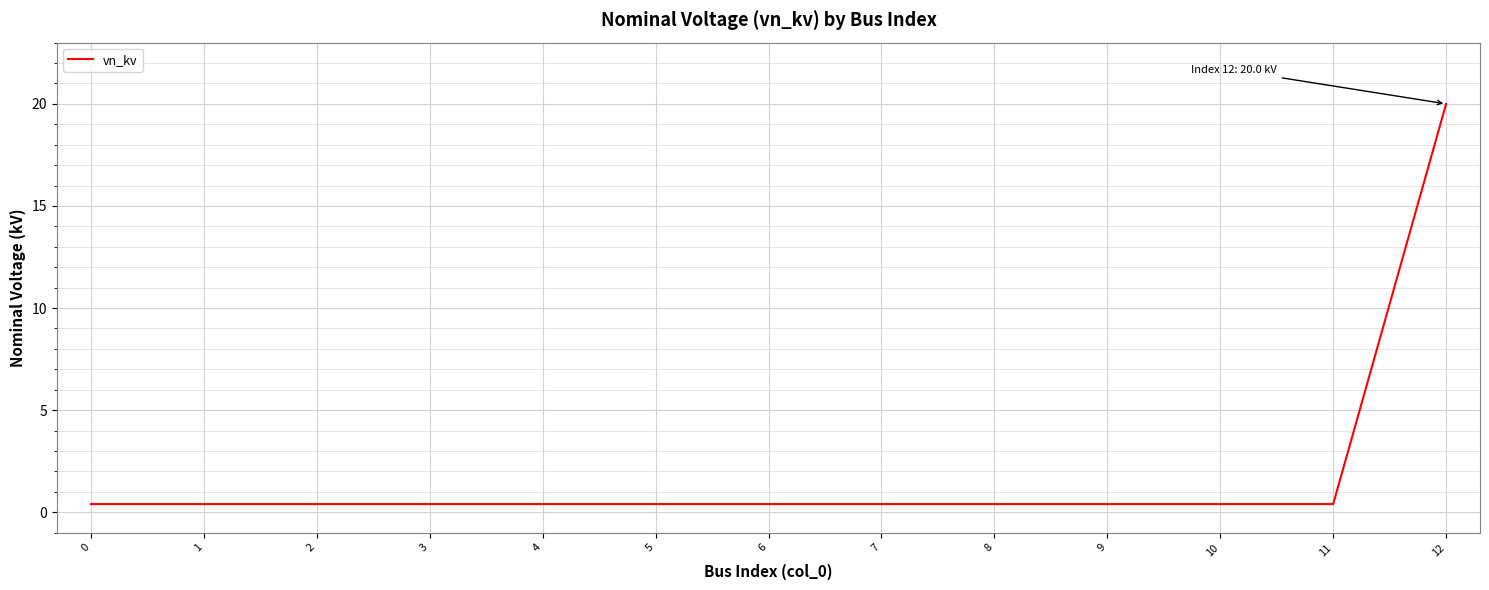

Which category has the highest value across all series?

12